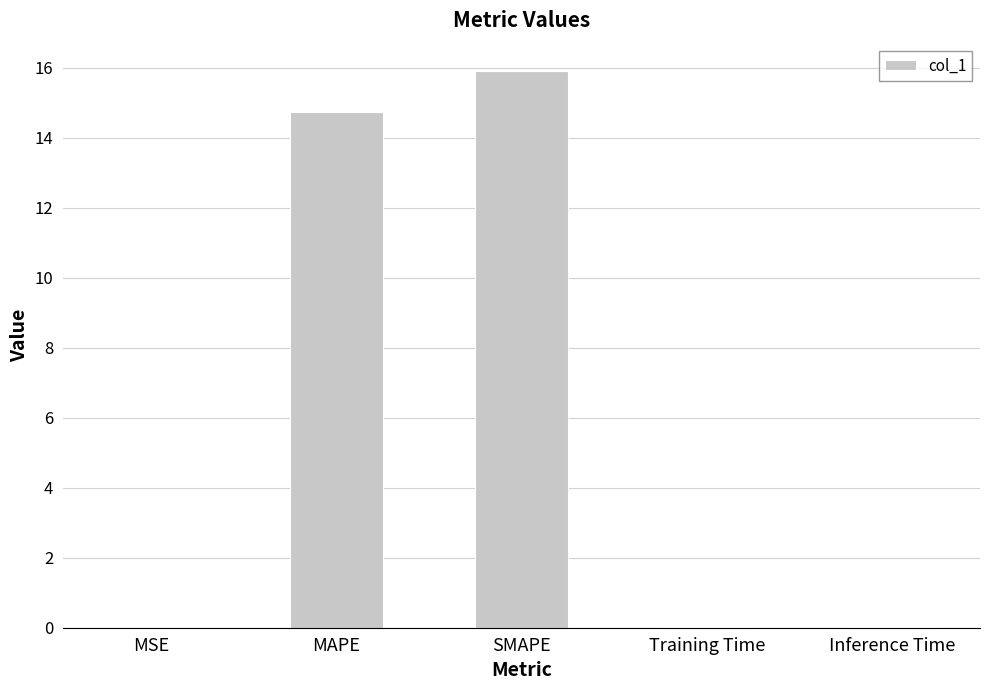

Are the bars horizontal?

No